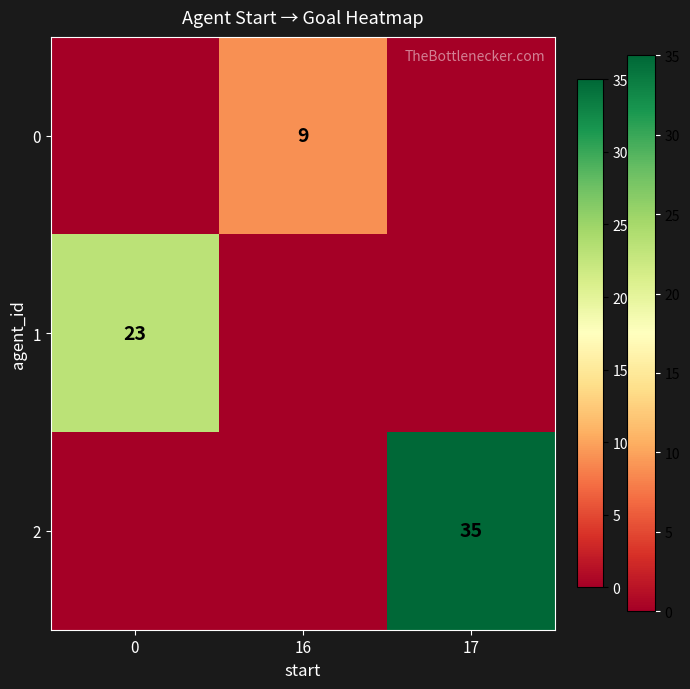

The value of 1 at 0 is 41. True or false?

False